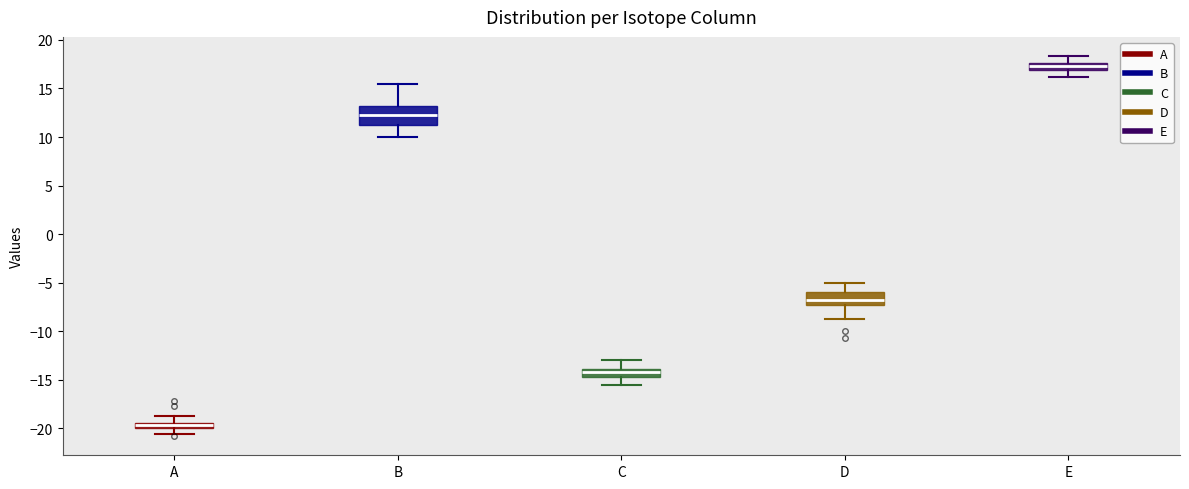

Where does the lower whisker of the box for B end on the y-axis? The values are not printed on the chart, so give them approximately, as read against the axis.

10.0